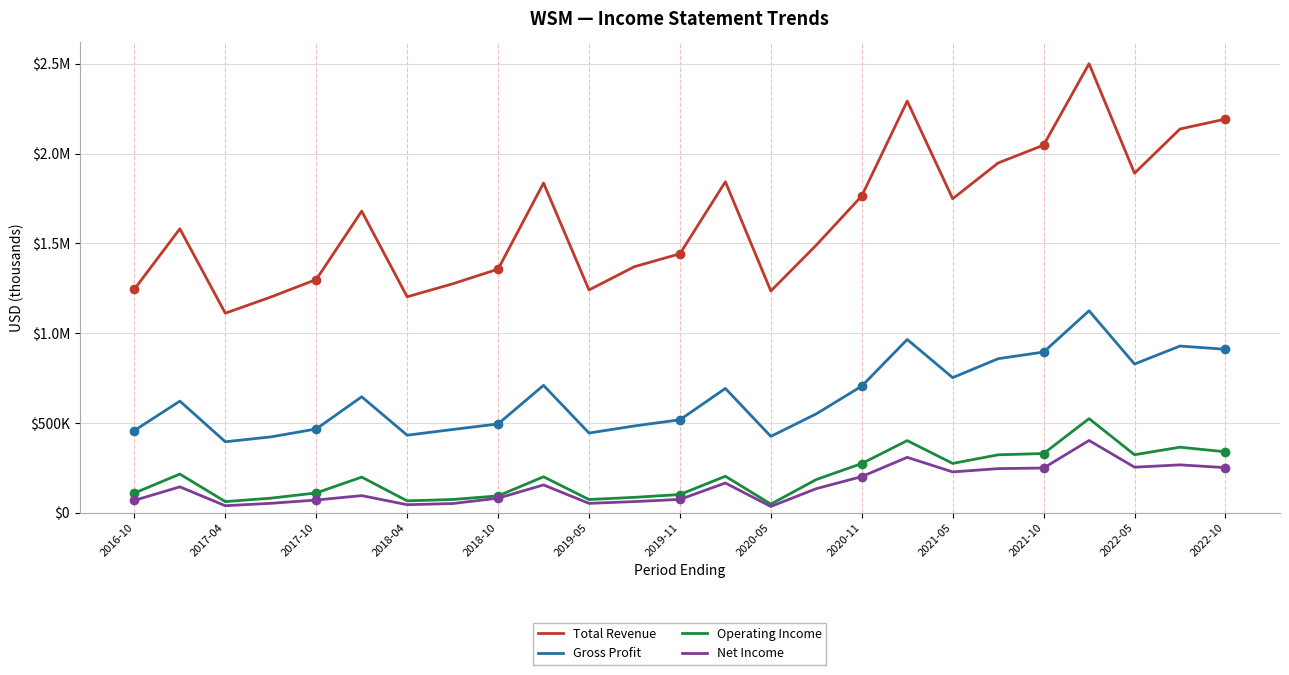

What are all the series names shown in the legend?

Total Revenue, Gross Profit, Operating Income, Net Income